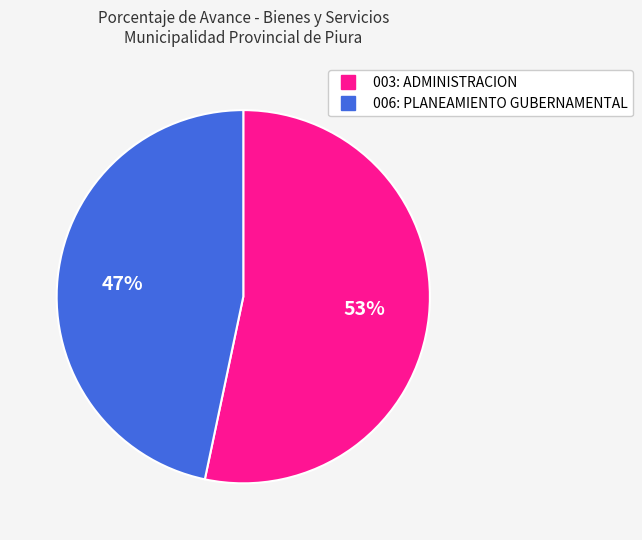

To the nearest percent, what portion does 003: ADMINISTRACION represent?

53%